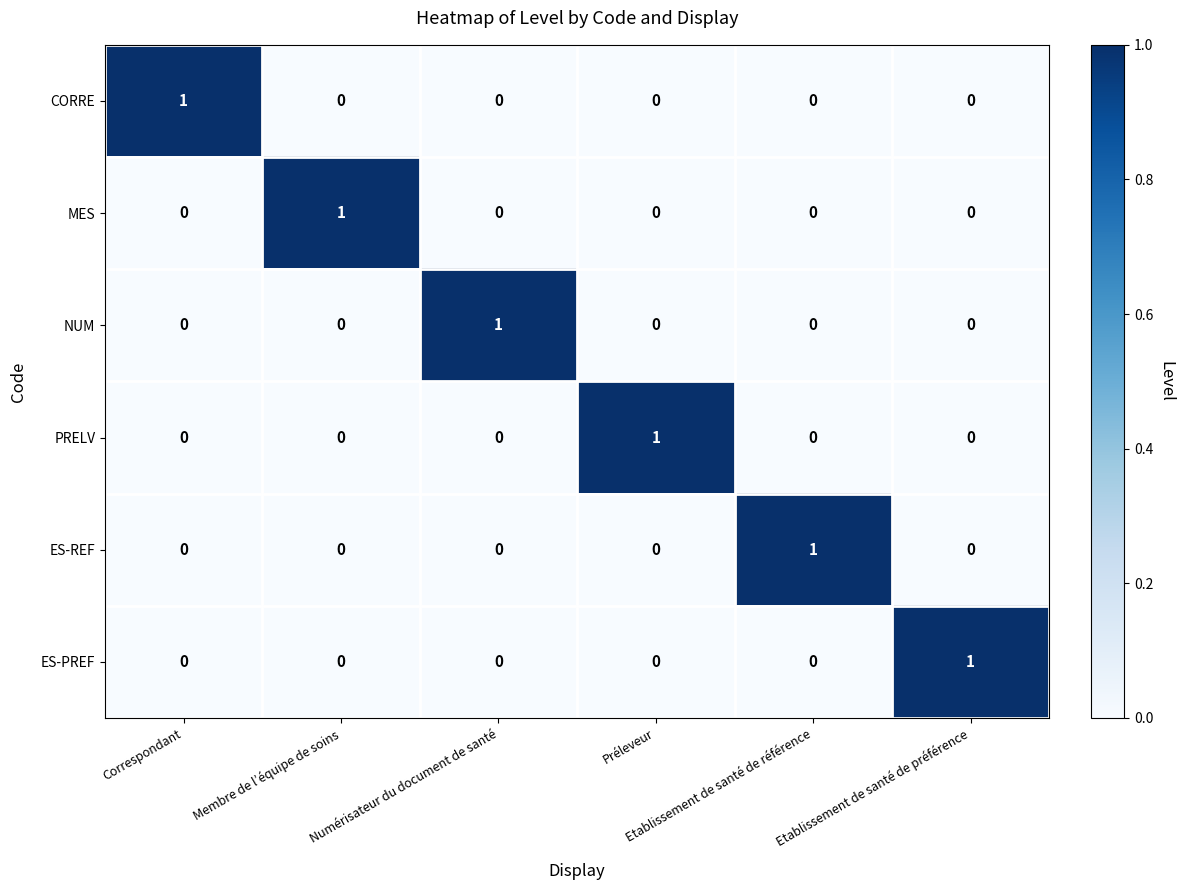

What is the spread (max minus min) of values at Préleveur?

1